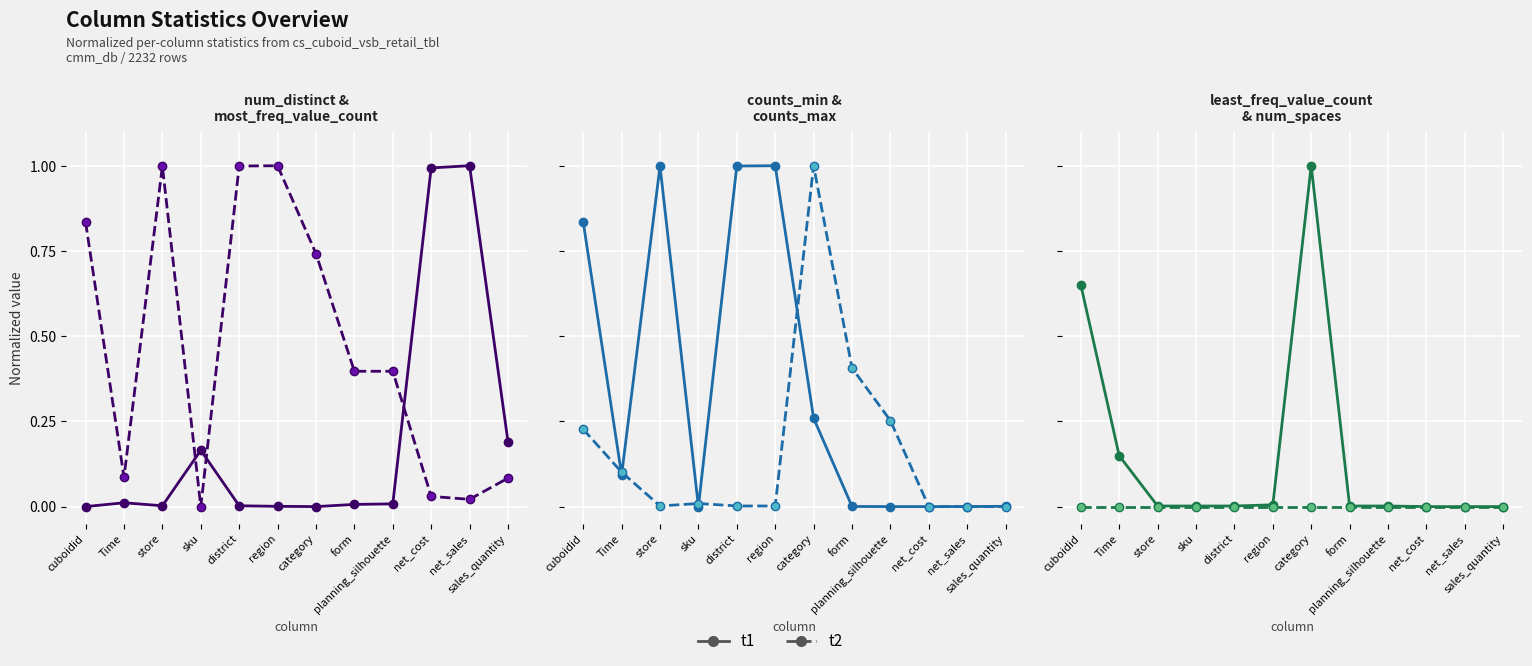

Reading left to right, extract all data points from this chart.

t1: cuboidid=0.6	Time=0.1	store=0.0	sku=0.0	district=0.0	region=0.0	category=1.0	form=0.0	planning_silhouette=0.0	net_cost=0.0	net_sales=0.0	sales_quantity=0.0
t2: cuboidid=0.0	Time=0.0	store=0.0	sku=0.0	district=0.0	region=0.0	category=0.0	form=0.0	planning_silhouette=0.0	net_cost=0.0	net_sales=0.0	sales_quantity=0.0